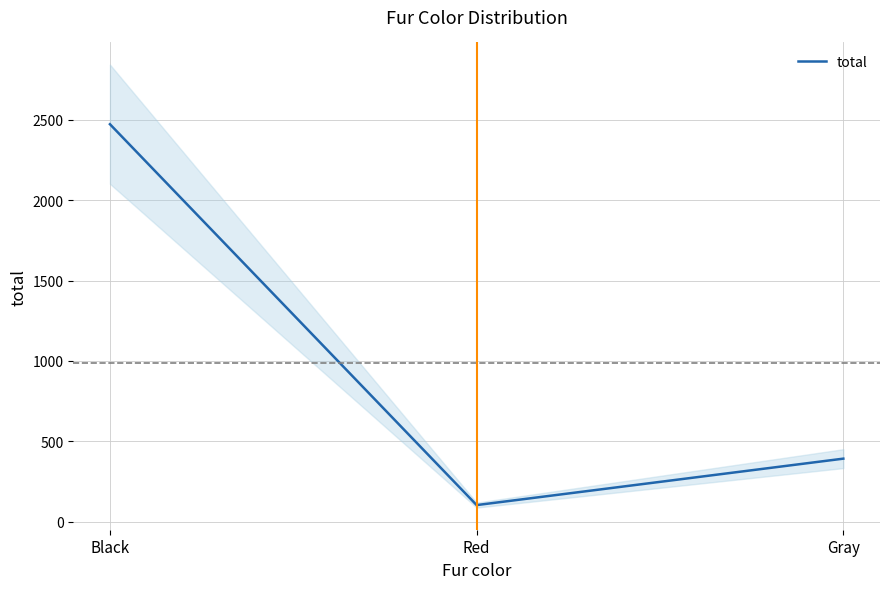

What value does the data have at Red, to the nearest 100?

100